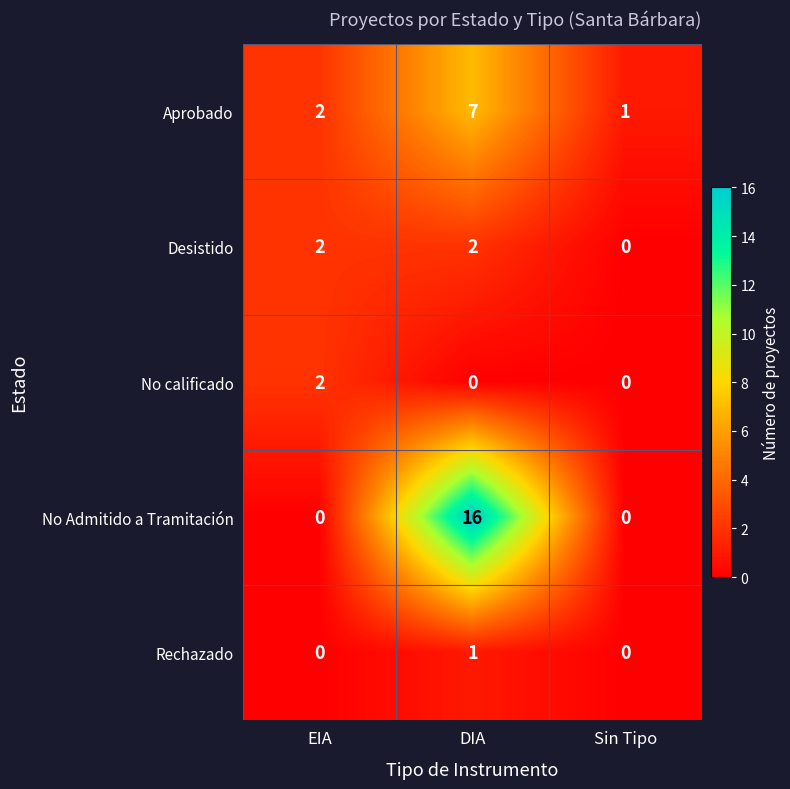

How many series are shown in this chart?

5